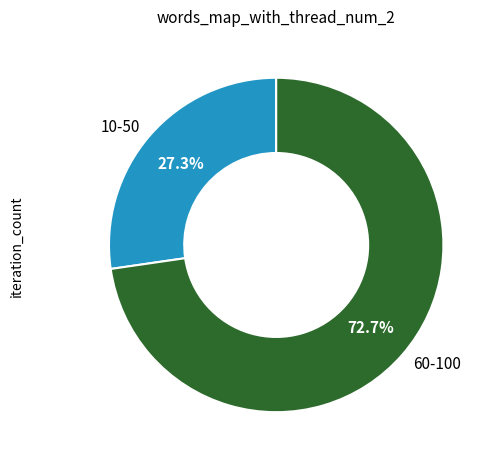

Rank the categories by value from lowest to highest.

10-50, 60-100